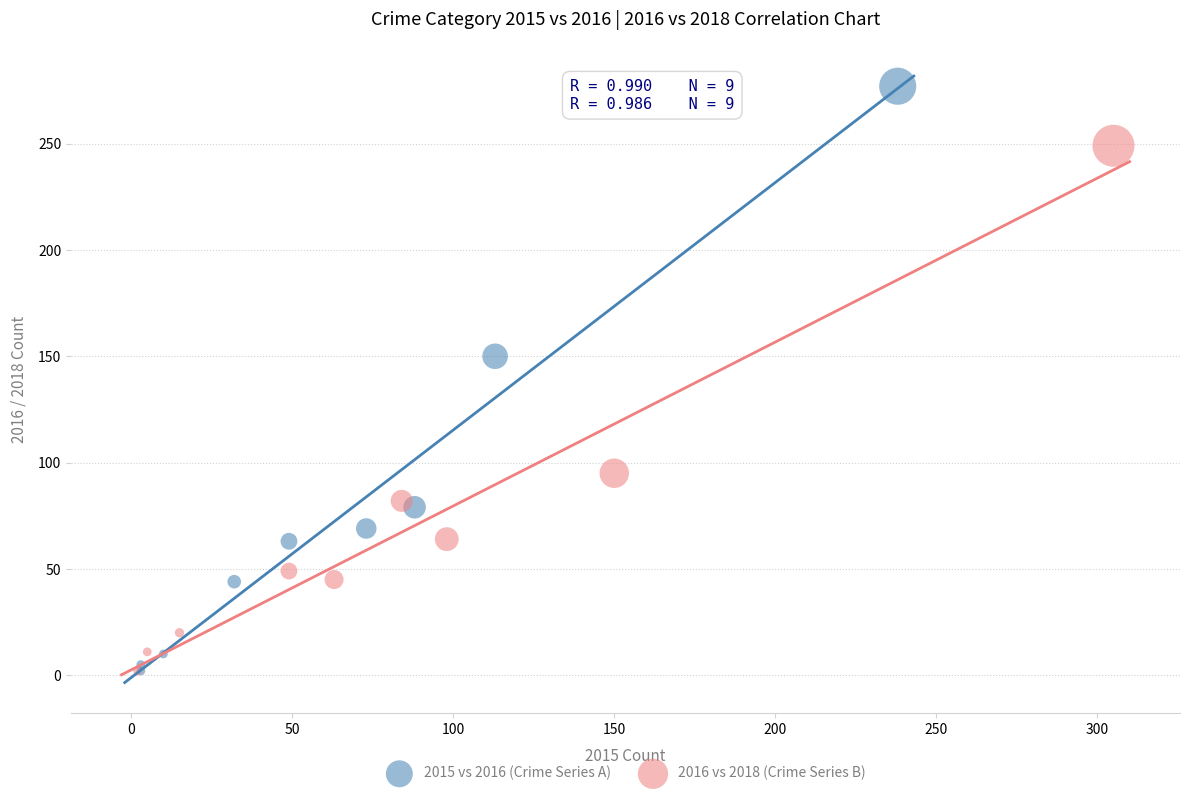

Which series has the widest spread of Y values?

2015 vs 2016 (Crime Series A)